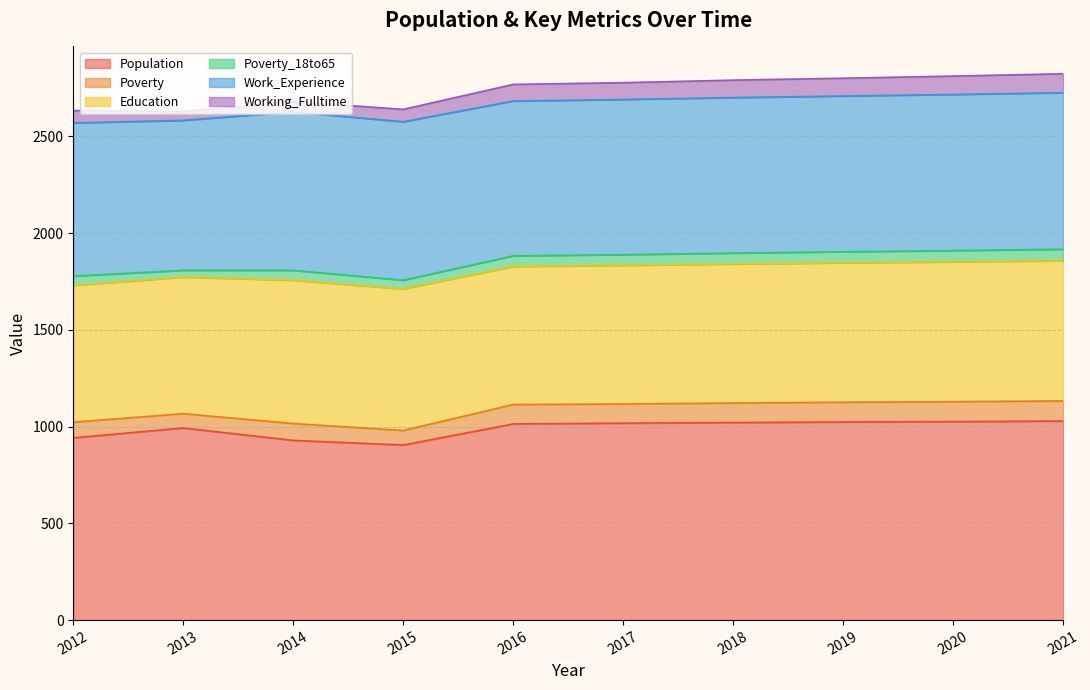

The Work_Experience series shows 403 at 2018. True or false?

False